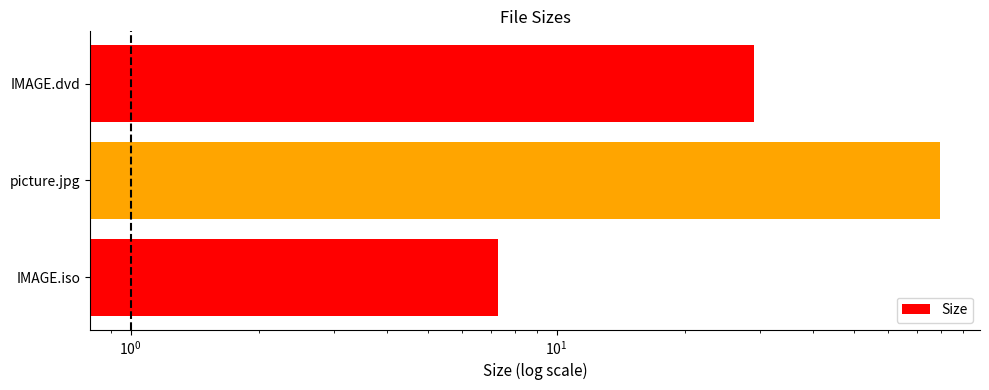

How many bars are there in total?

3